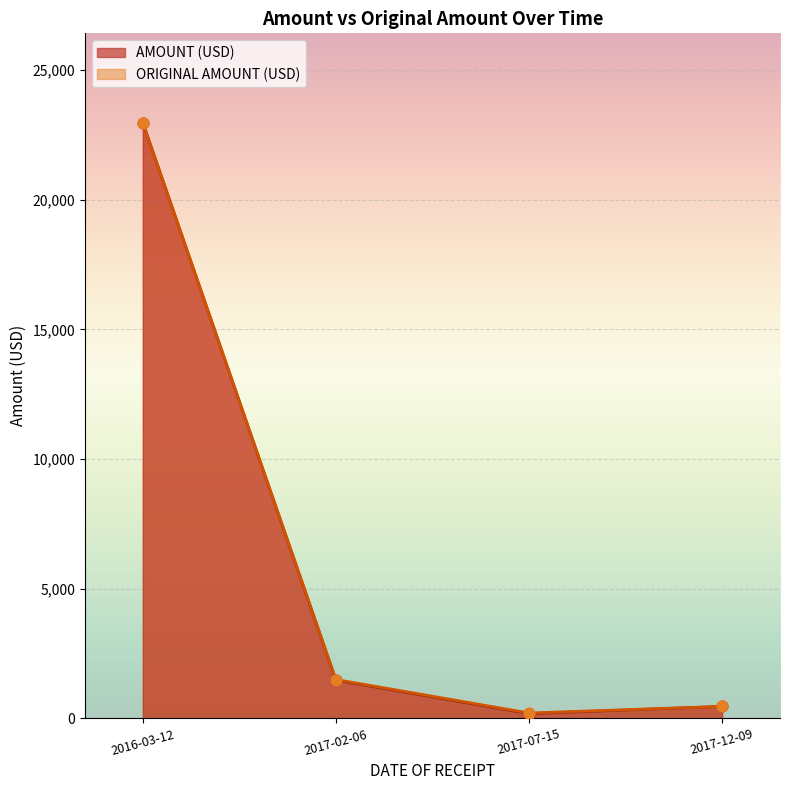

What are all the series names shown in the legend?

AMOUNT (USD), ORIGINAL AMOUNT (USD)